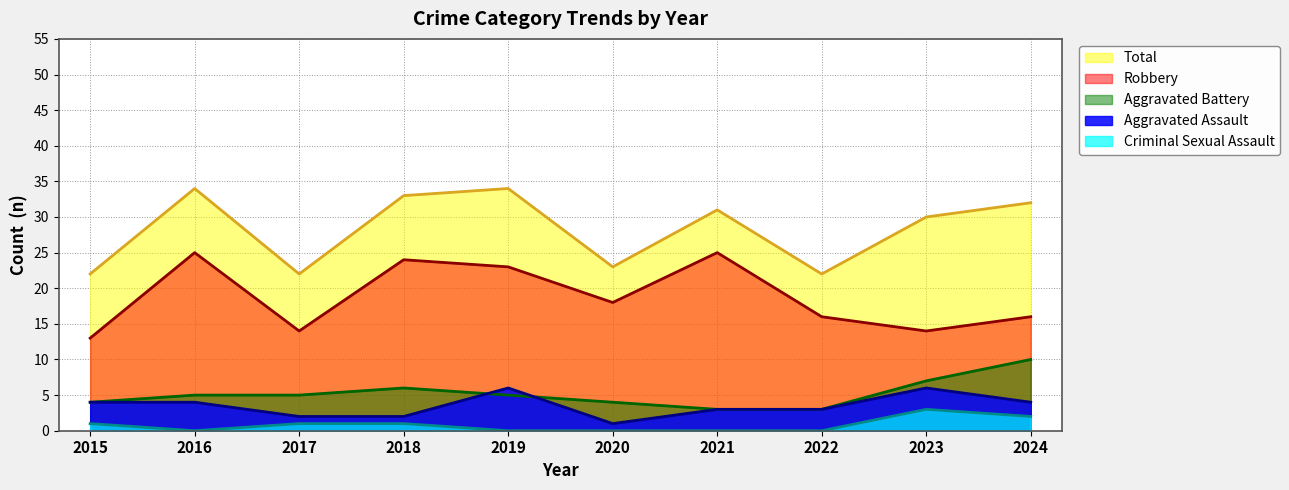

Is the value of Aggravated Battery at 2023 greater than the value of Aggravated Assault at 2017?

Yes